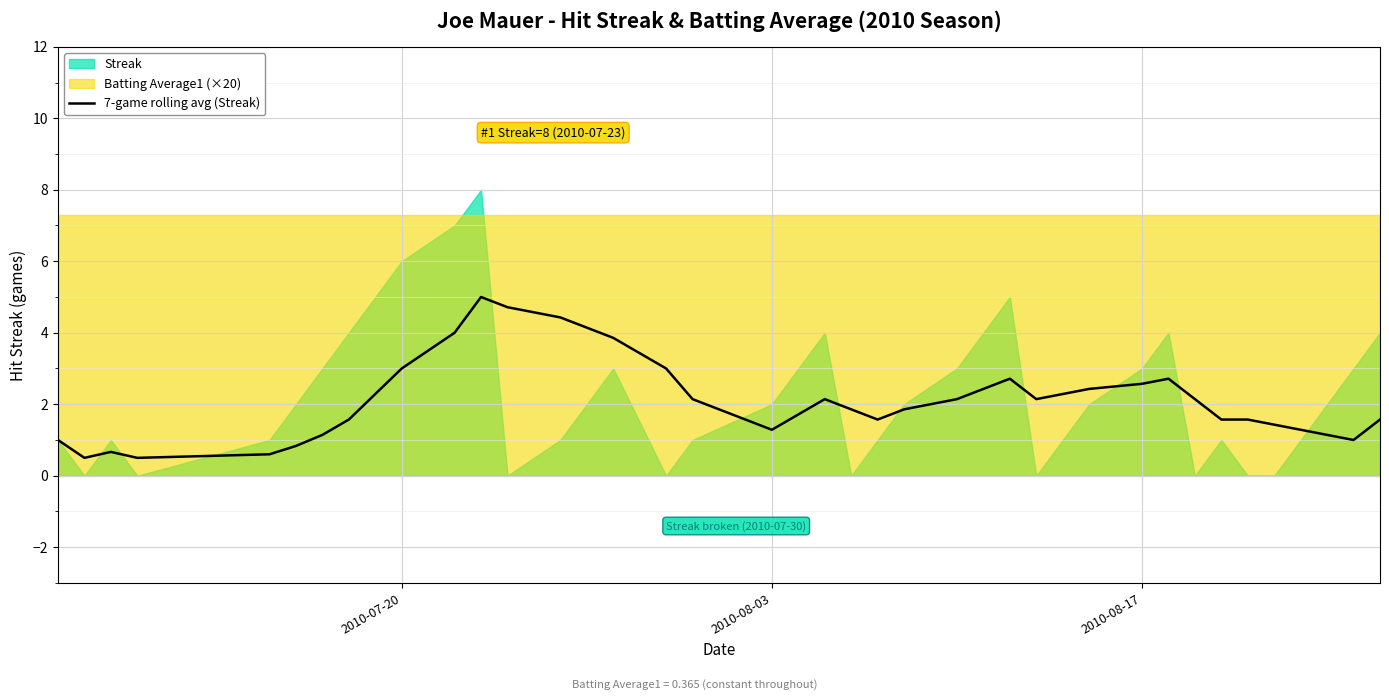

How many points are lower than both their immediate neighbors (excluding endpoints)?

6